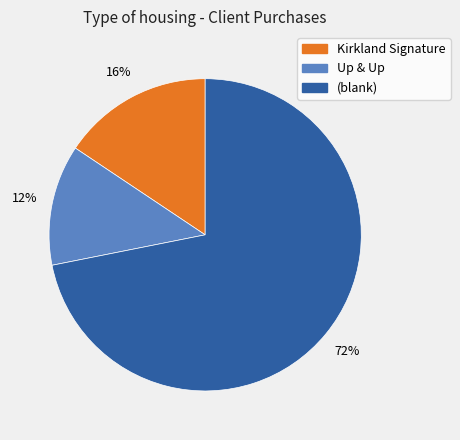

Between (blank) and Kirkland Signature, which is larger?

(blank)